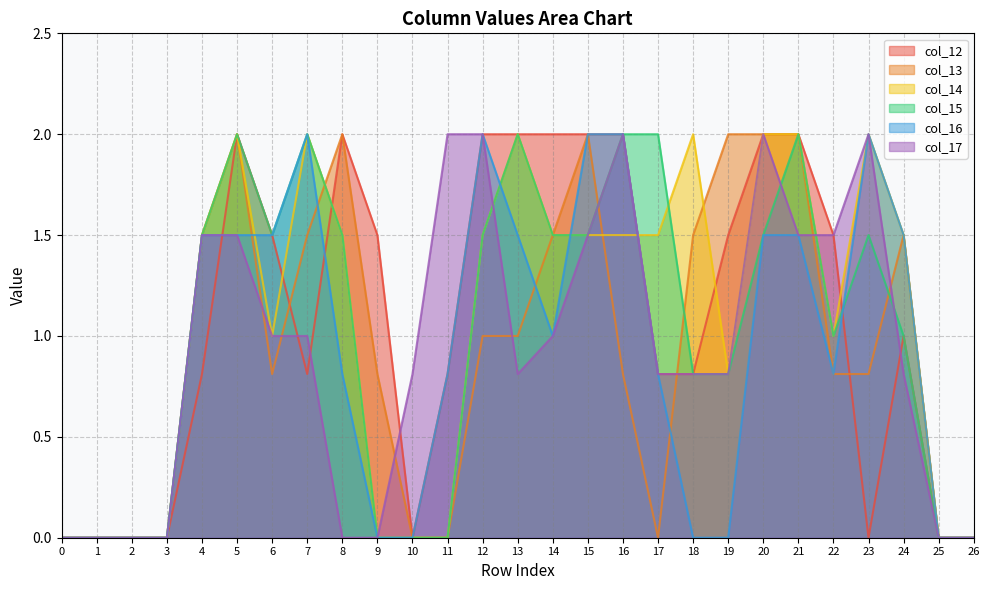

Reading right to left, what are all the values shown in this chart?

col_12: 0.0	0.0	1.0	0.0	1.5	2.0	2.0	1.5	0.8	0.8	2.0	2.0	2.0	2.0	2.0	0.8	0.0	1.5	2.0	0.8	1.5	2.0	0.8	0.0	0.0	0.0	0.0
col_13: 0.0	0.0	1.5	0.8	0.8	2.0	2.0	2.0	1.5	0.0	0.8	2.0	1.5	1.0	1.0	0.0	0.0	0.8	2.0	1.5	0.8	2.0	1.5	0.0	0.0	0.0	0.0
col_14: 0.0	0.0	1.5	2.0	1.0	2.0	2.0	0.8	2.0	1.5	1.5	1.5	1.5	2.0	1.5	0.0	0.0	0.0	1.5	2.0	1.0	2.0	1.5	0.0	0.0	0.0	0.0
col_15: 0.0	0.0	1.0	1.5	1.0	2.0	1.5	0.8	0.8	2.0	2.0	1.5	1.5	2.0	1.5	0.0	0.0	0.0	1.5	2.0	1.5	2.0	1.5	0.0	0.0	0.0	0.0
col_16: 0.0	0.0	1.5	2.0	0.8	1.5	1.5	0.0	0.0	0.8	2.0	2.0	1.0	1.5	2.0	0.8	0.0	0.0	0.8	2.0	1.5	1.5	1.5	0.0	0.0	0.0	0.0
col_17: 0.0	0.0	0.8	2.0	1.5	1.5	2.0	0.8	0.8	0.8	2.0	1.5	1.0	0.8	2.0	2.0	0.8	0.0	0.0	1.0	1.0	1.5	1.5	0.0	0.0	0.0	0.0